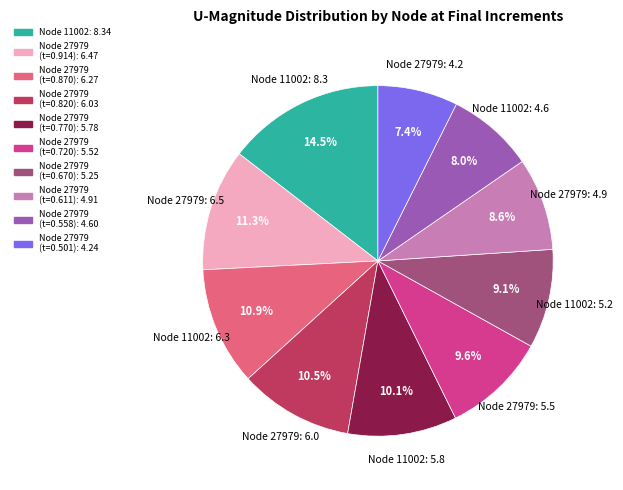

Is there a majority slice in this chart?

No